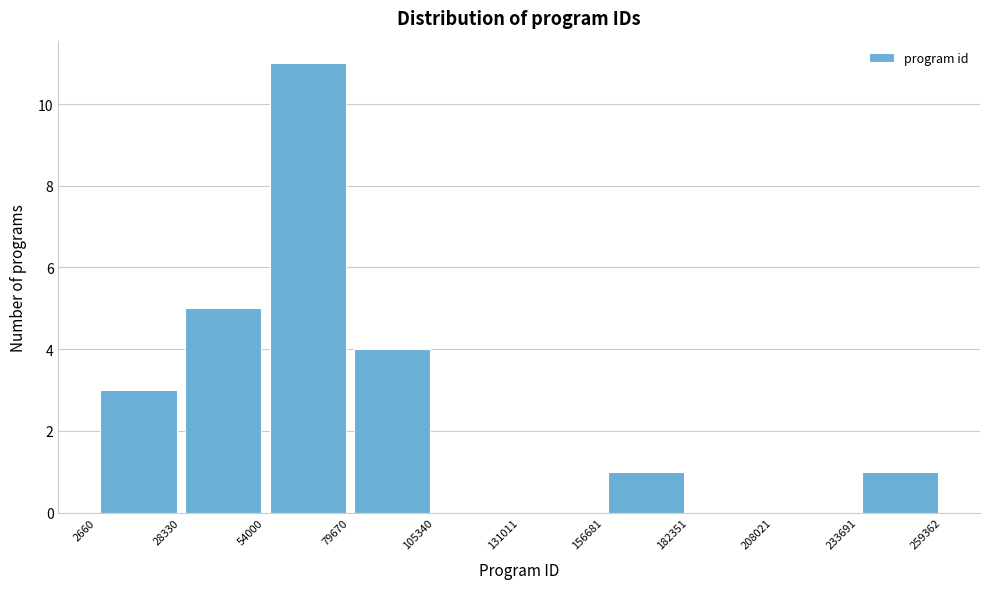

How tall is the bar that spans 2660 to 28330 on the x-axis? The values are not printed on the chart, so give them approximately, as read against the axis.

3